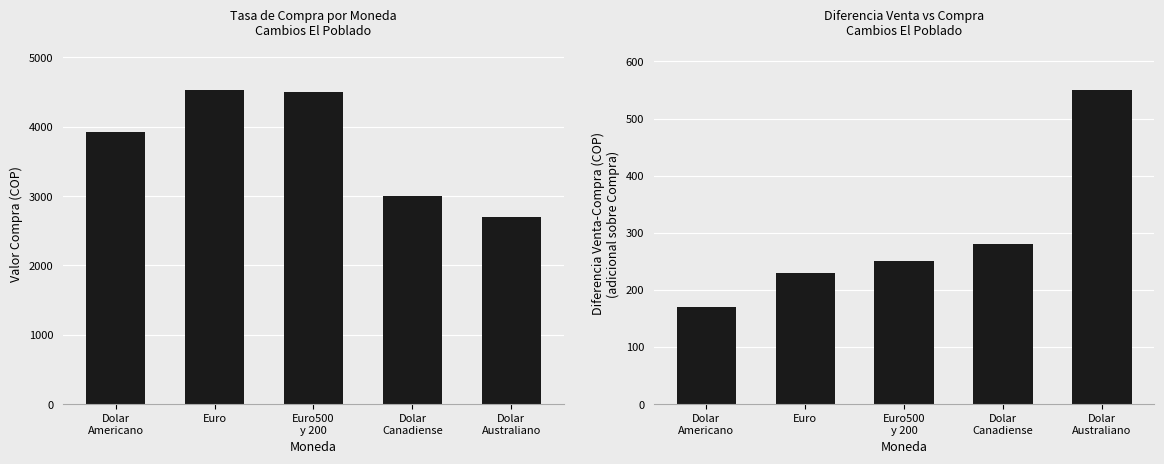

What is the sum of the Venta - Compra values at Dolar
Australiano and Euro500
y 200?

800